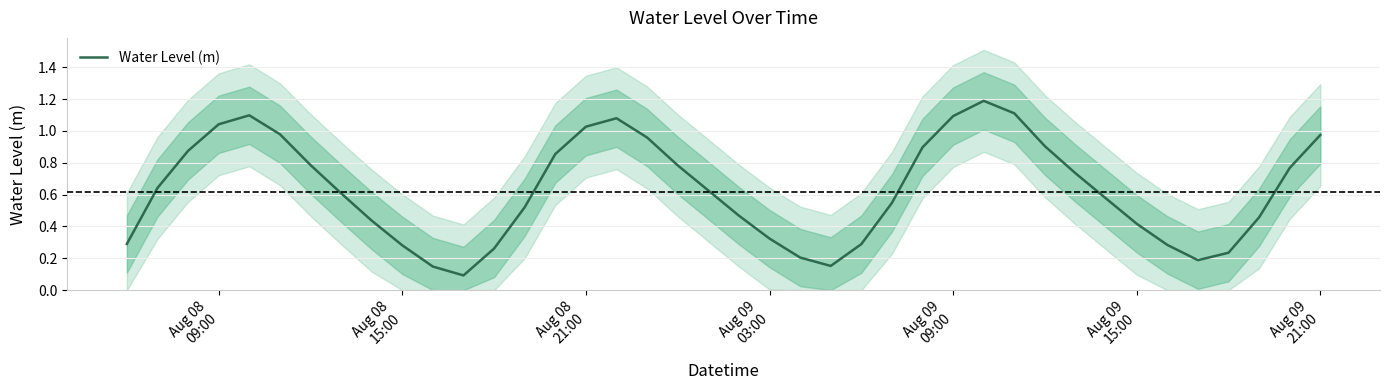

How many lines are shown in the chart?

1